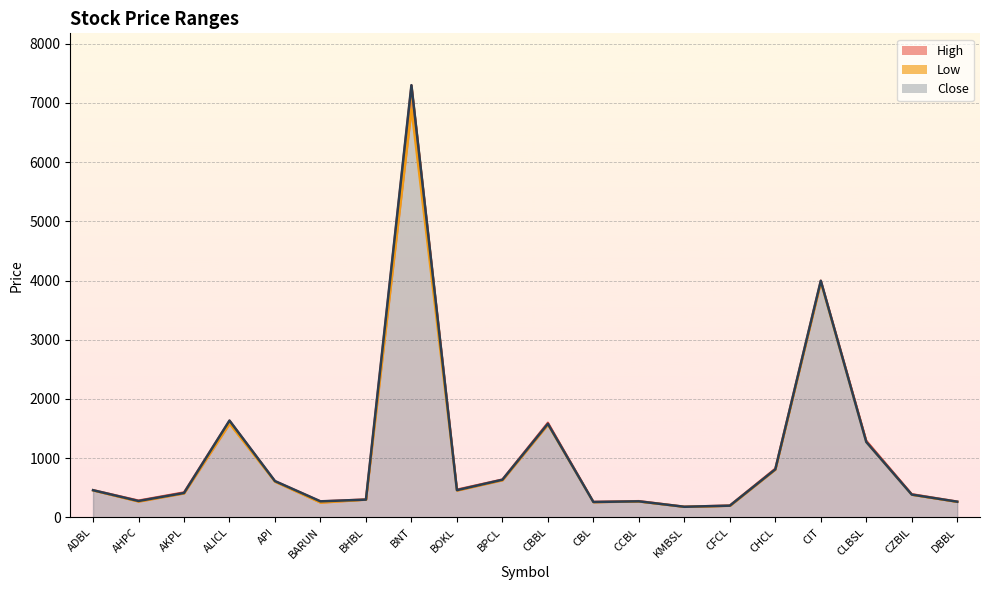

At which category does Close reach its first local valley?

AHPC